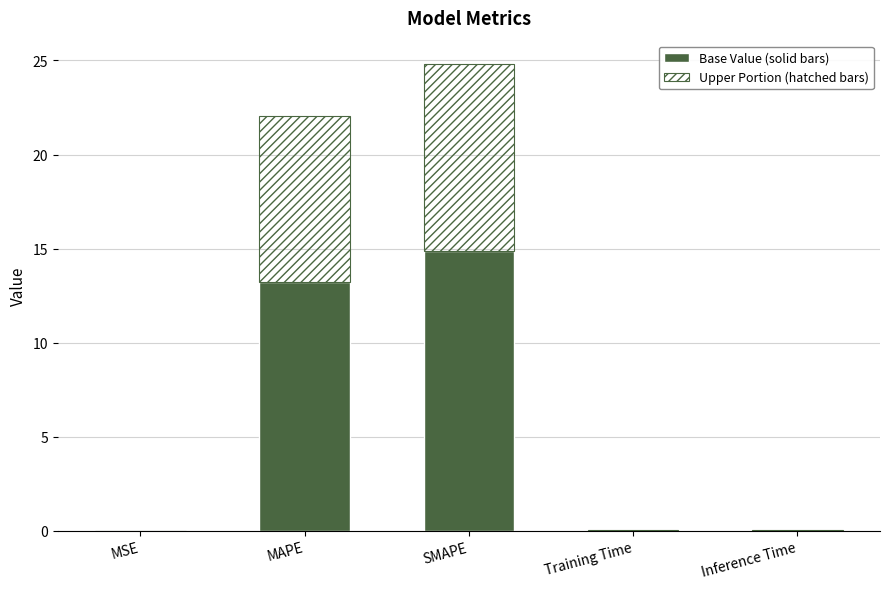

Are the bars horizontal?

No